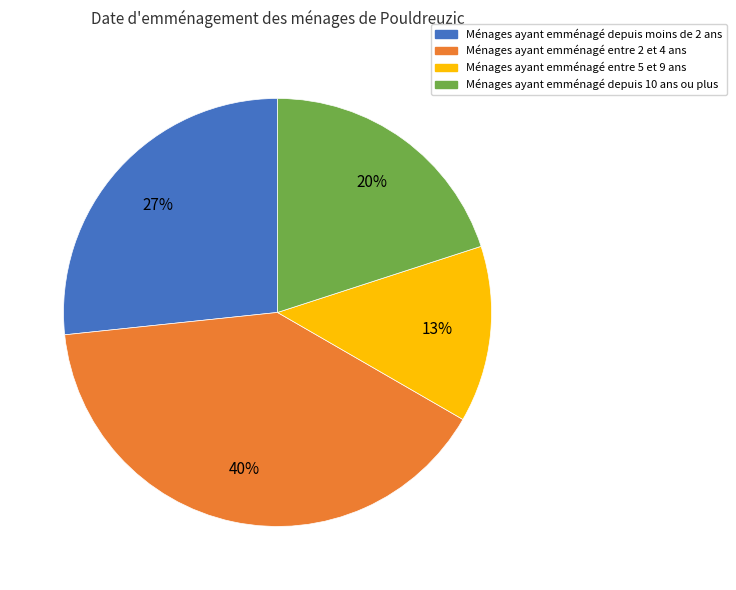

Is there any slice that represents more than half of the pie?

No